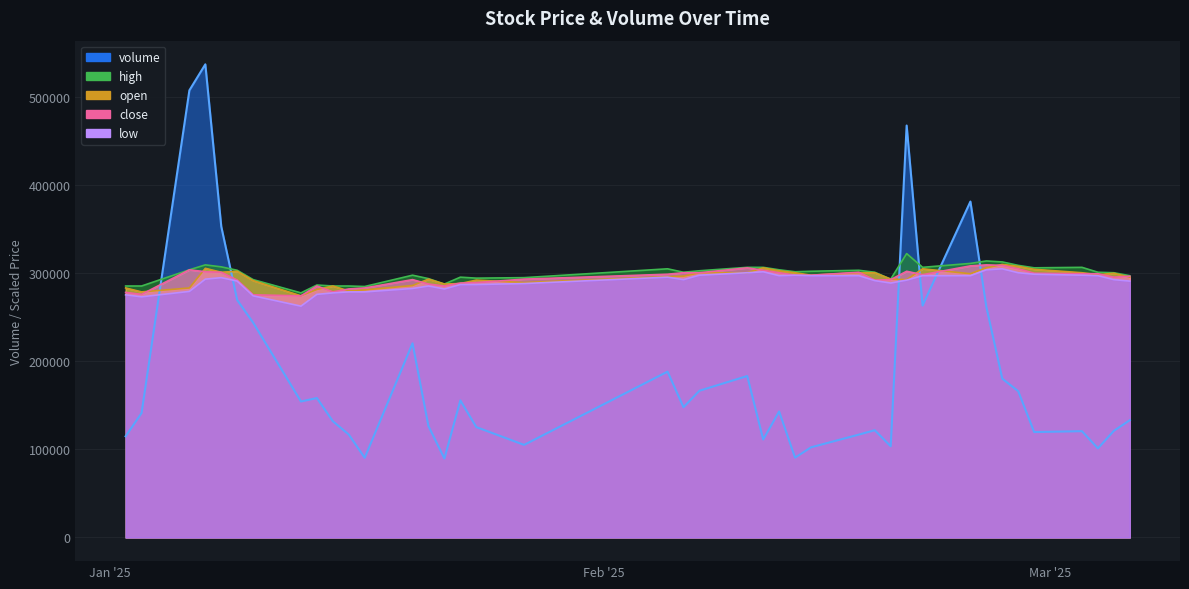

At how many categories does at least one series exceed 271845?

40